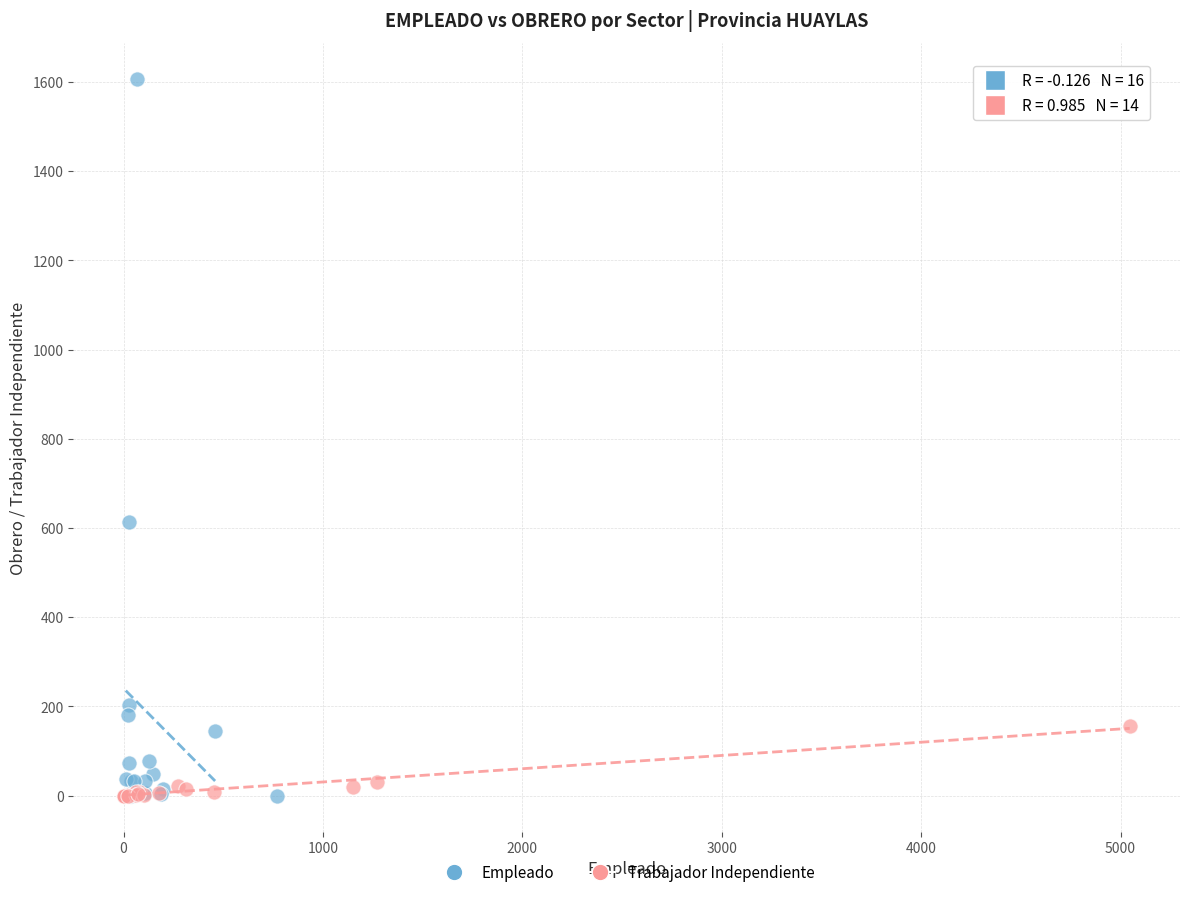

Which series reaches the maximum Y coordinate?

Empleado